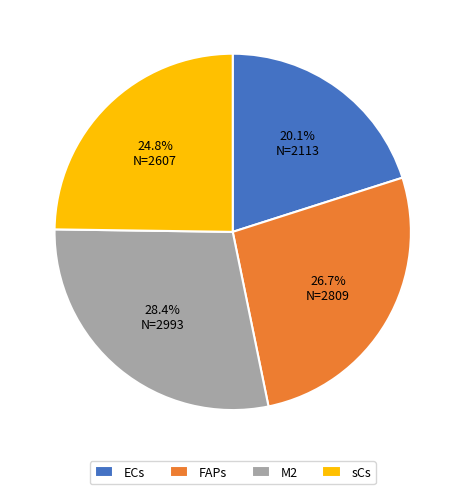

Is the sum of sCs and ECs greater than half?

No